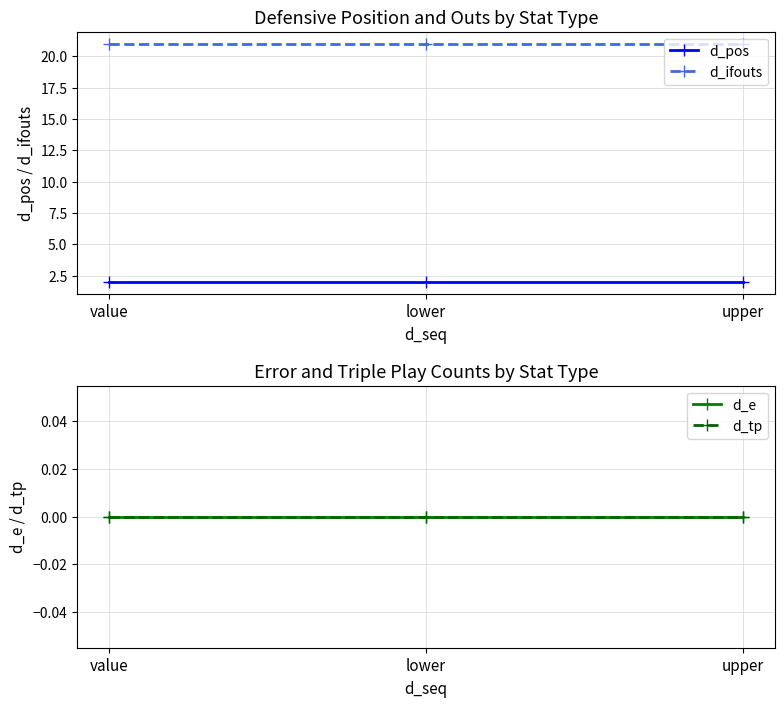

Between lower and value, which is larger?

lower